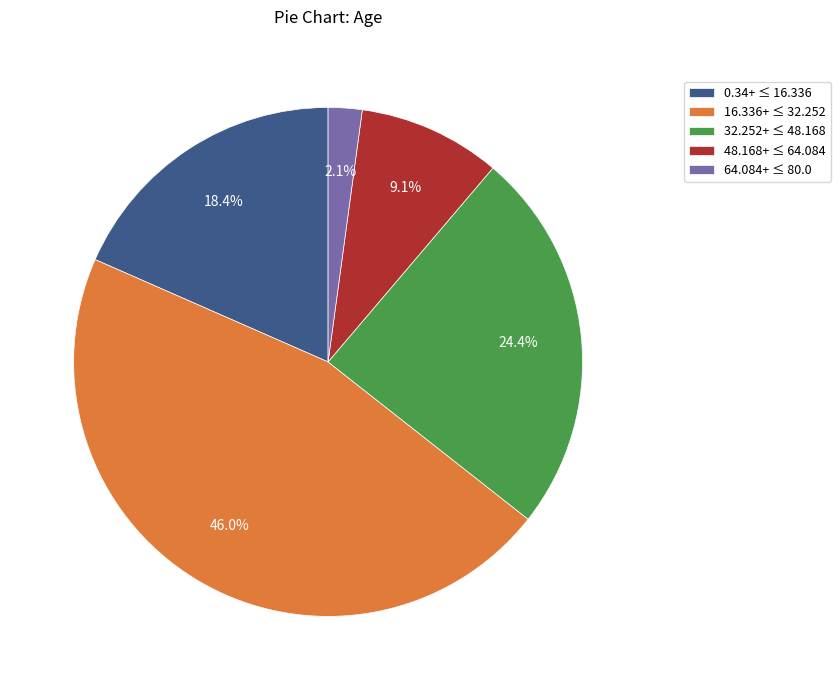

Which has a higher value, 64.084+ ≤ 80.0 or 48.168+ ≤ 64.084?

48.168+ ≤ 64.084